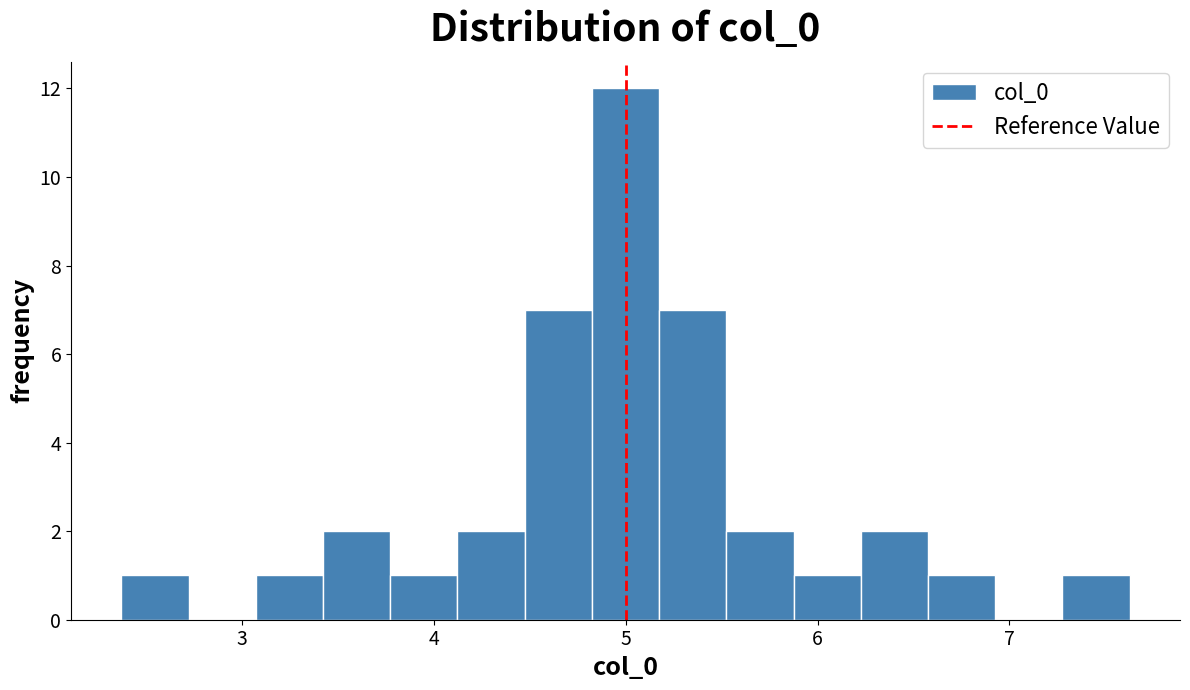

Read against the x-axis, roughly where is the centre of the tallest bar?

5.0